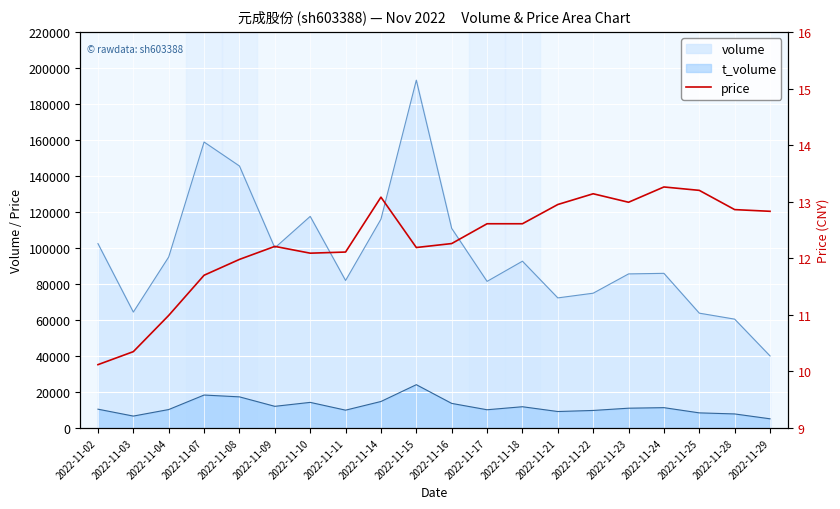

At which category does the data reach its first local valley?

2022-11-10